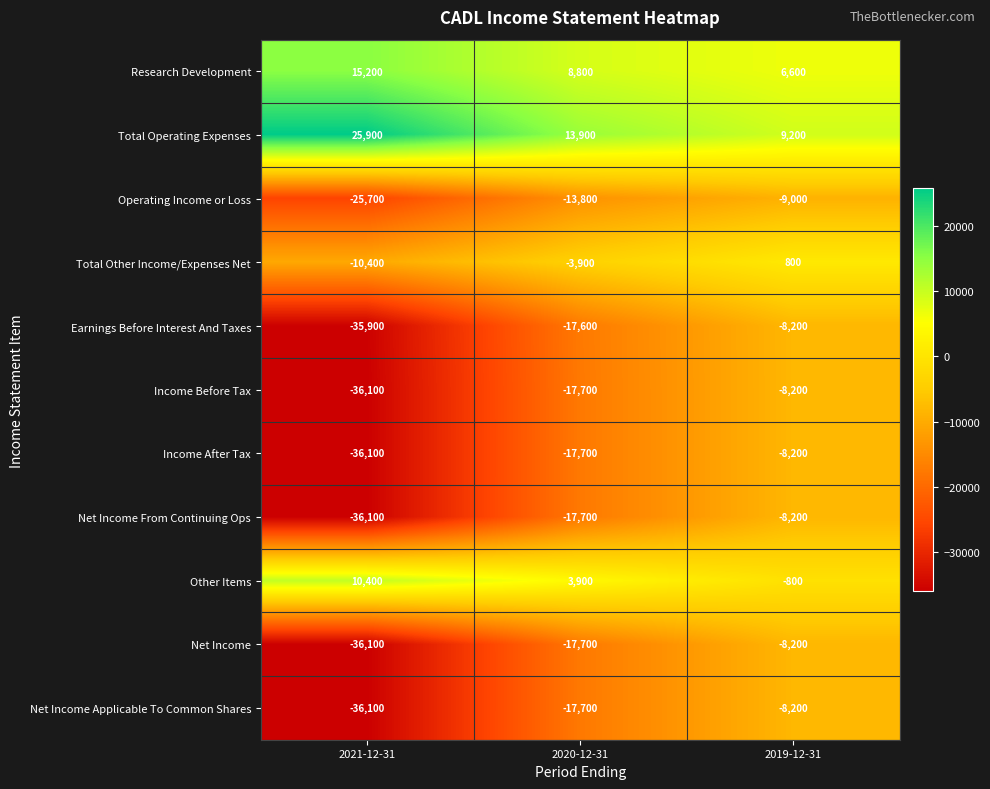

How many data points does each series have?

3